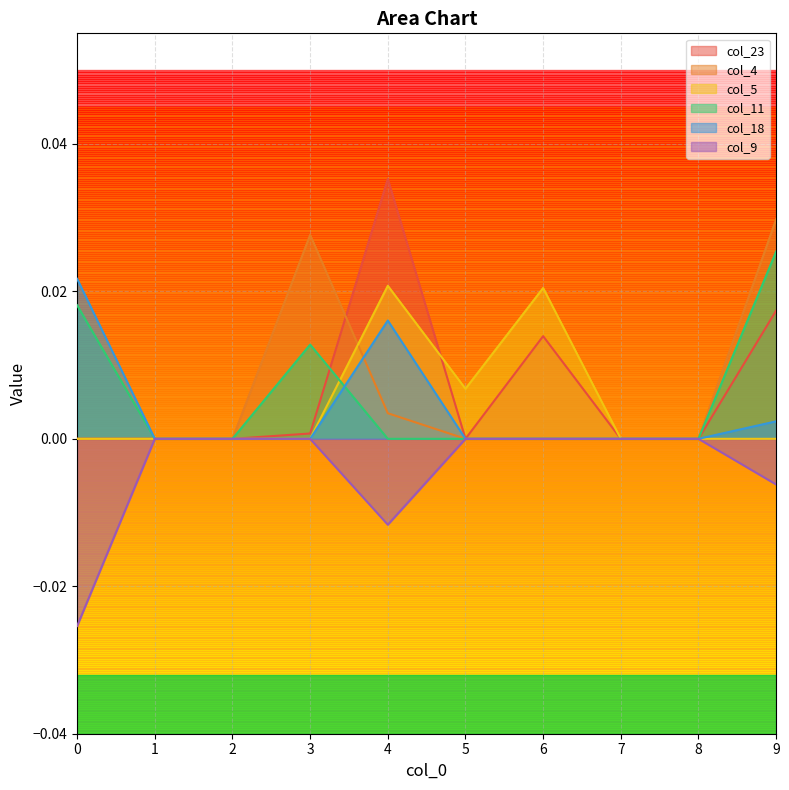

Which series has the widest spread of values?

col_23